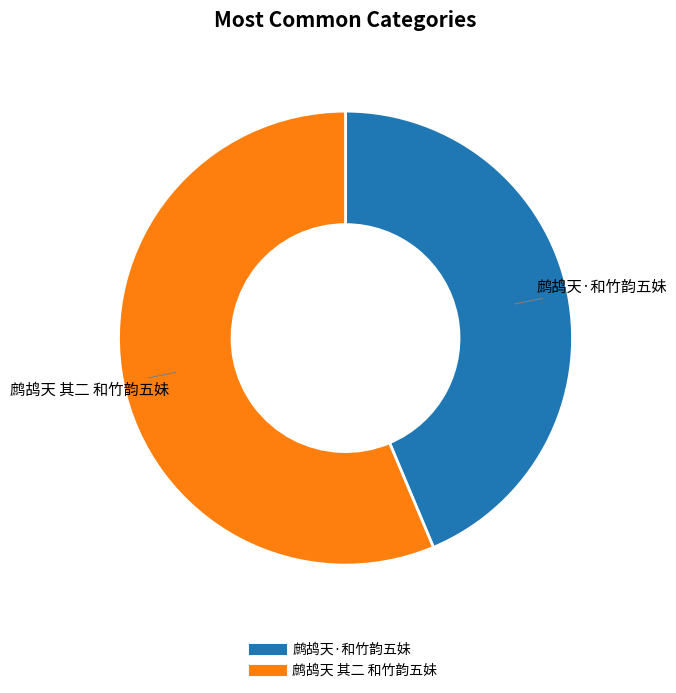

What portion of the pie excludes 鹧鸪天 其二 和竹韵五妹?

43.7%